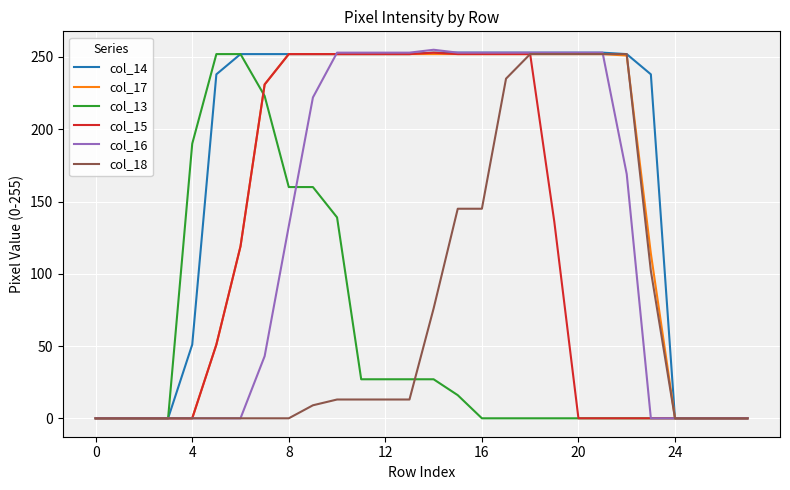

Which series has the largest total across all categories?

col_14